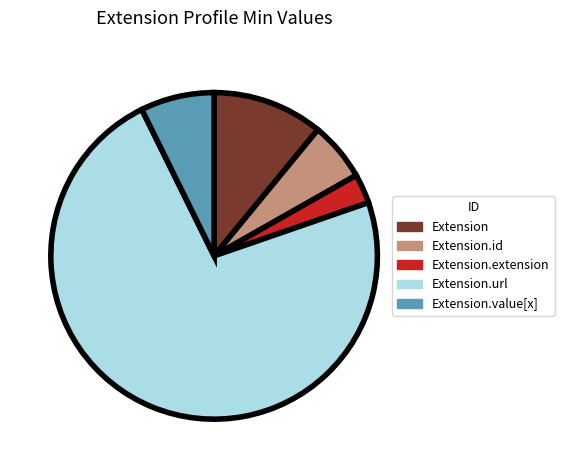

Which category accounts for the majority?

Extension.url